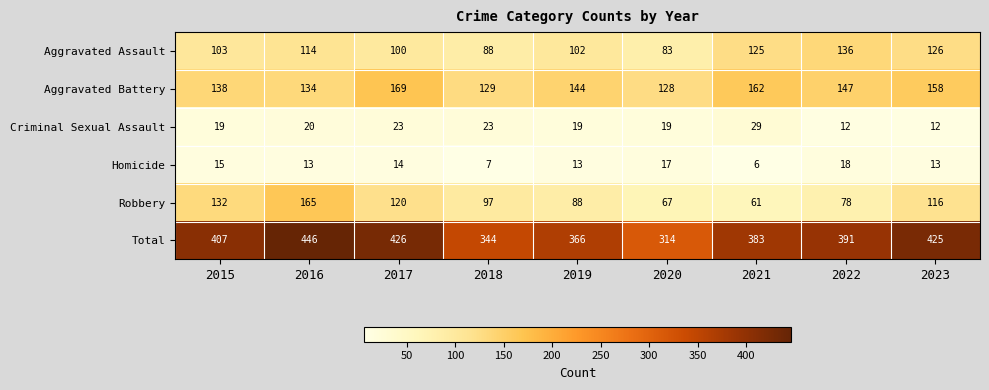

What is the total value across all series at 2020?

628